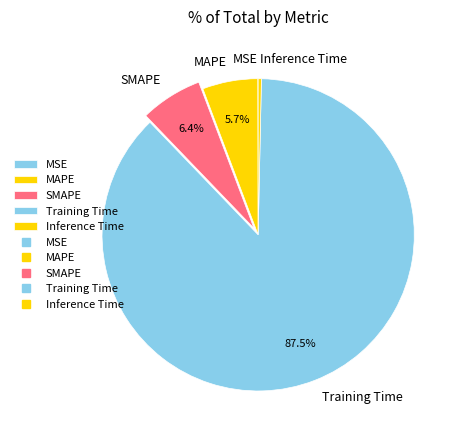

What is the majority slice?

Training Time